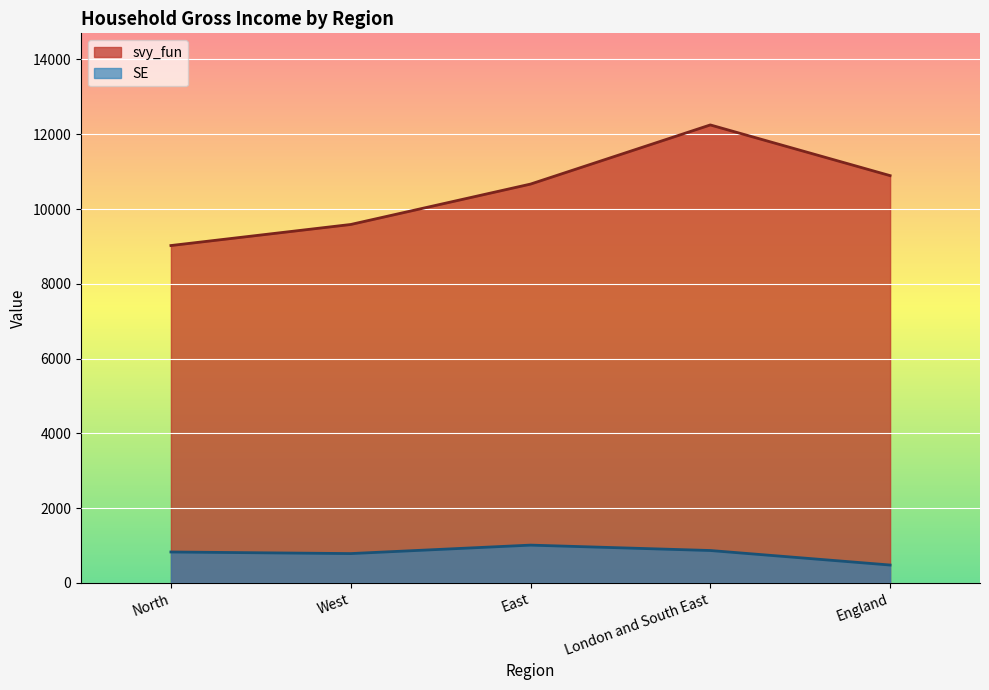

Count the number of categories in the chart.

5